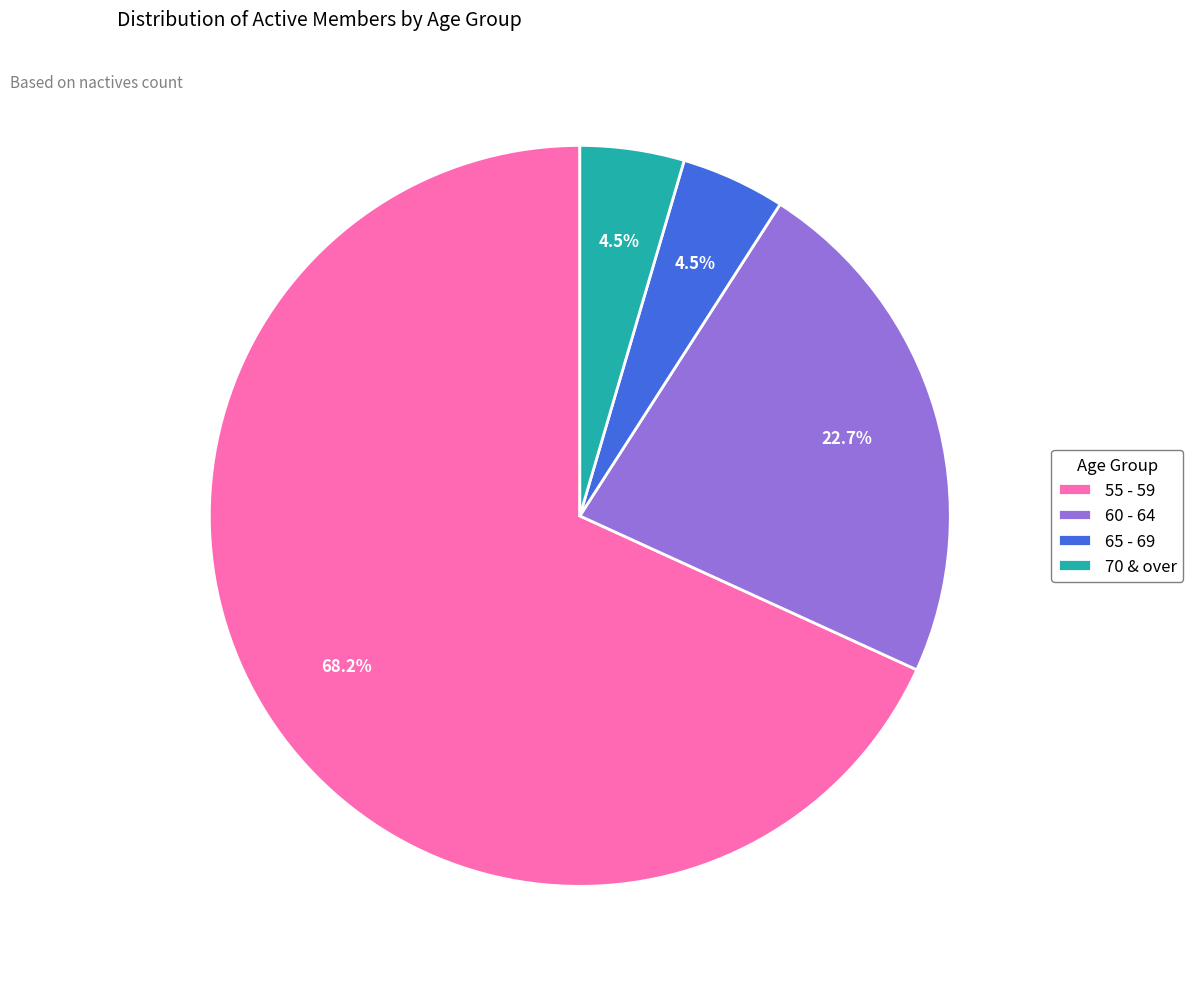

To the nearest percent, what is the combined percentage of 55 - 59 and 65 - 69?

73%